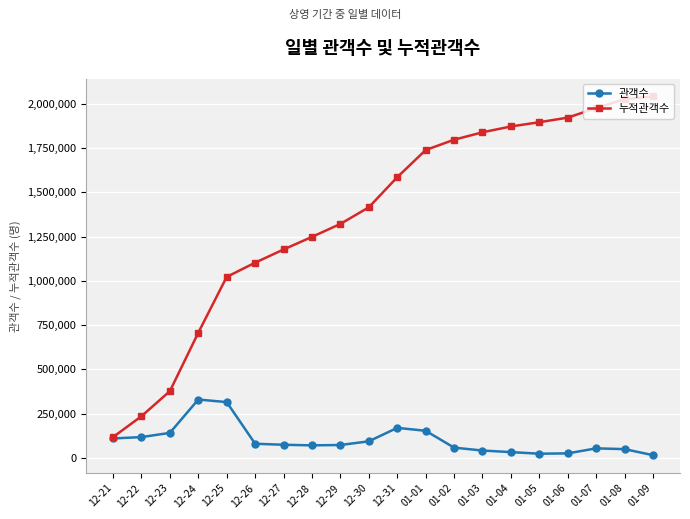

What is the highest value of the 관객수 series?

330106